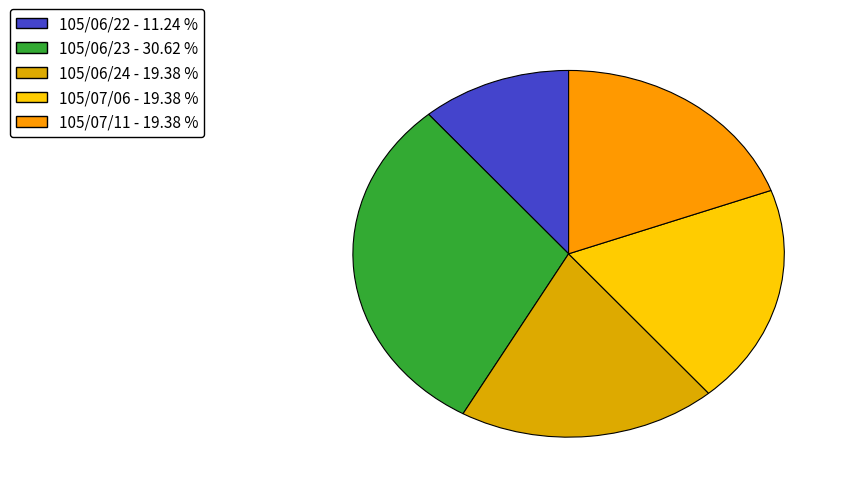

Which category has the biggest portion of the pie?

105/06/23